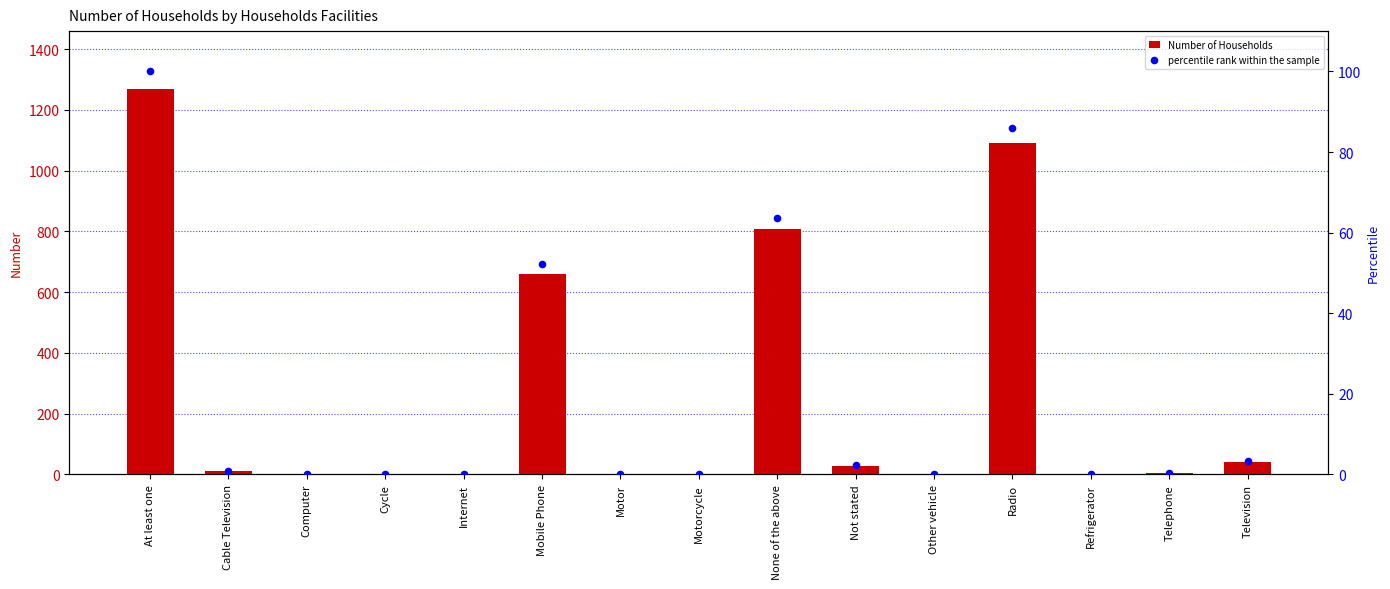

What is the total value across all series at Mobile Phone?

713.1